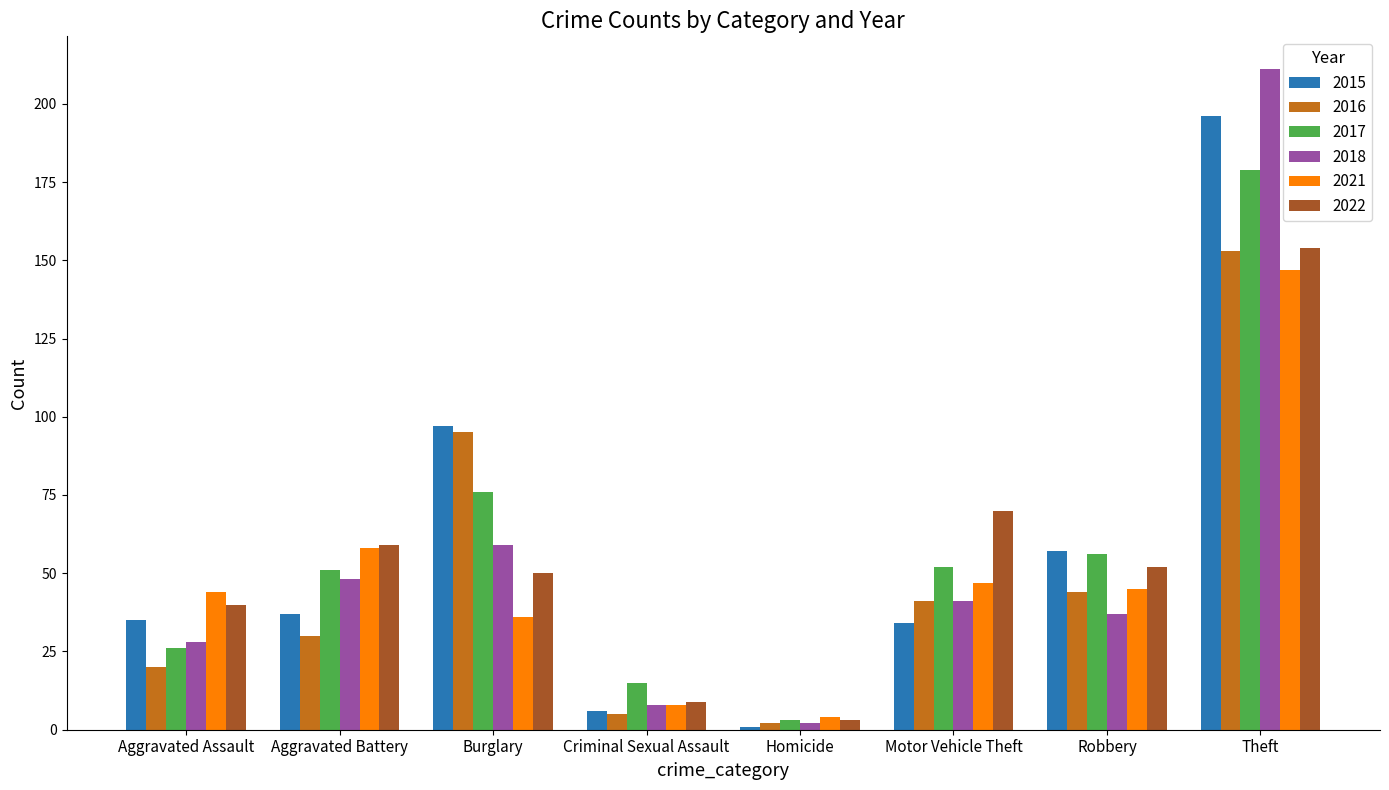

The 2016 series shows 5 at Criminal Sexual Assault. True or false?

True